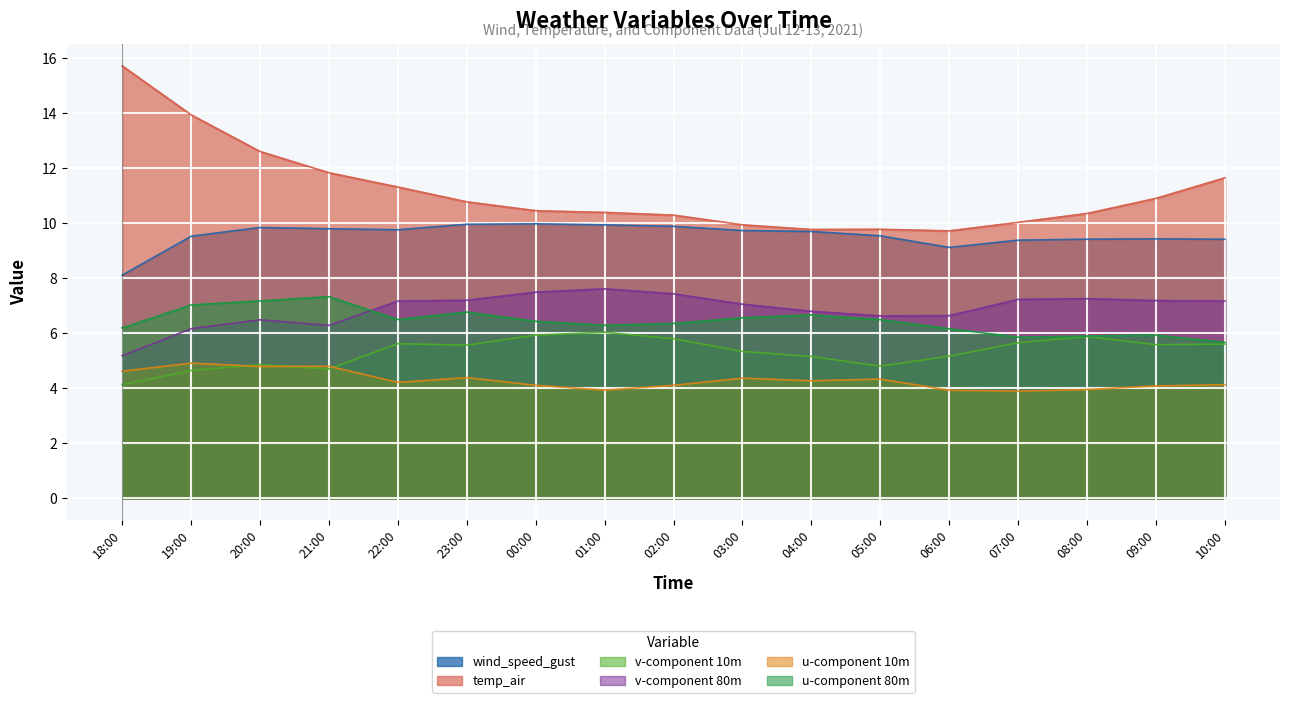

What is the label of the 4th point from the left?

21:00